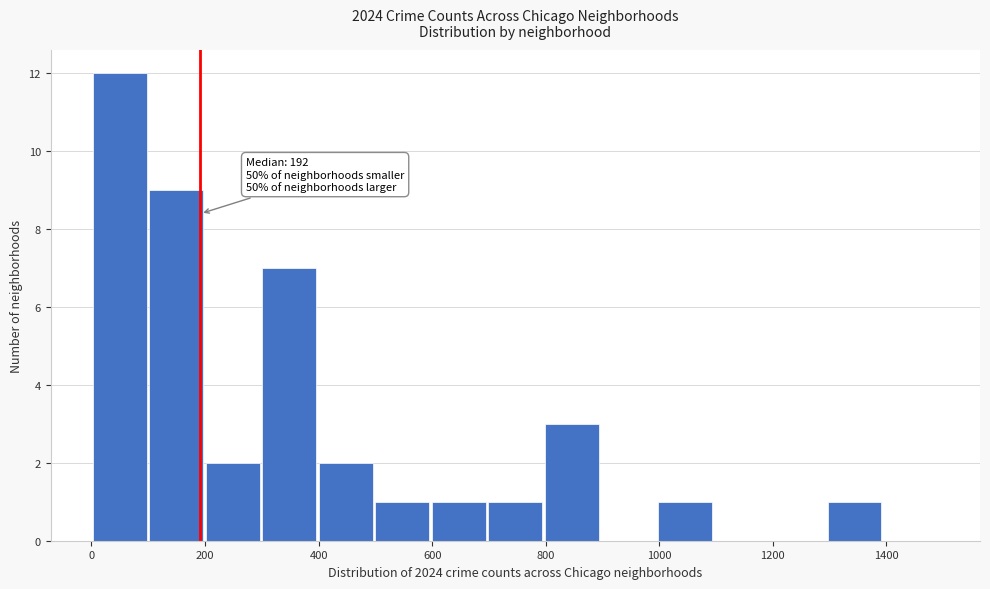

Over which range of the x-axis is the bar tallest?

0 to 100